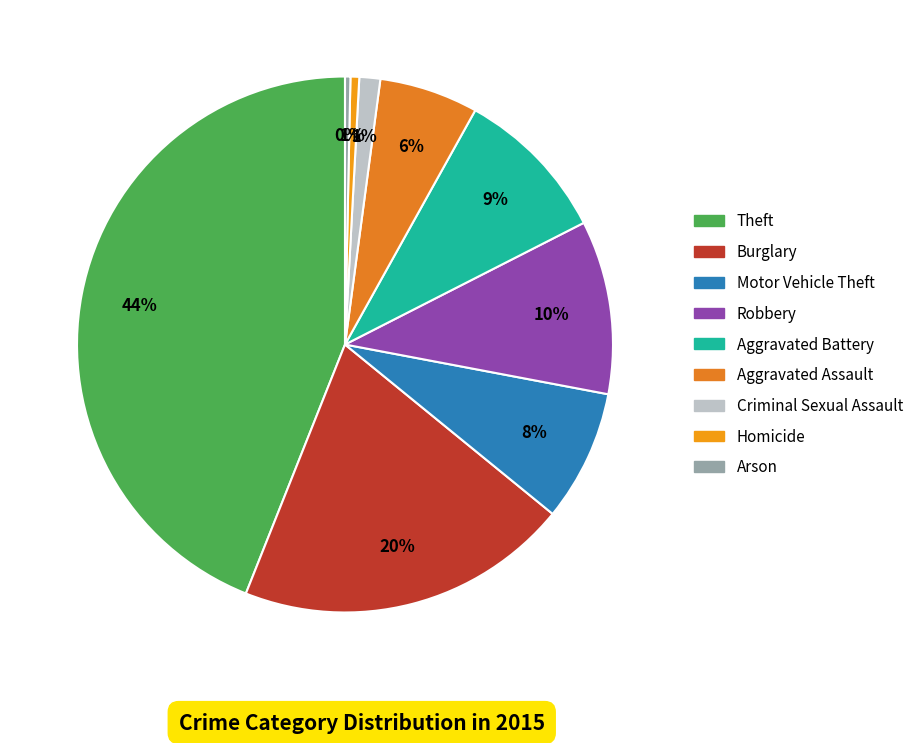

Rank the categories by value from lowest to highest.

Arson, Homicide, Criminal Sexual Assault, Aggravated Assault, Motor Vehicle Theft, Aggravated Battery, Robbery, Burglary, Theft